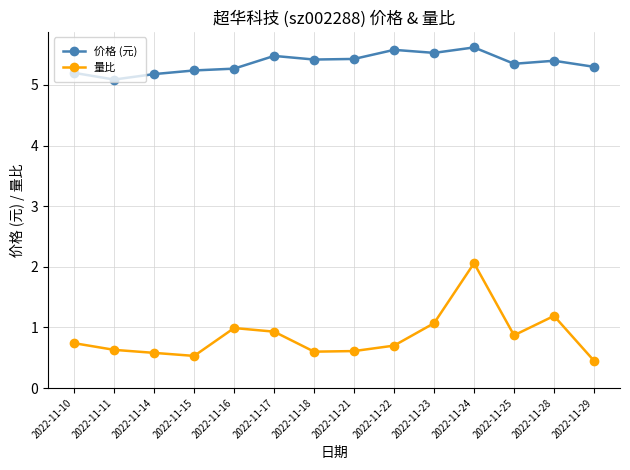

The value of 量比 at 2022-11-23 is 1.1. True or false?

True